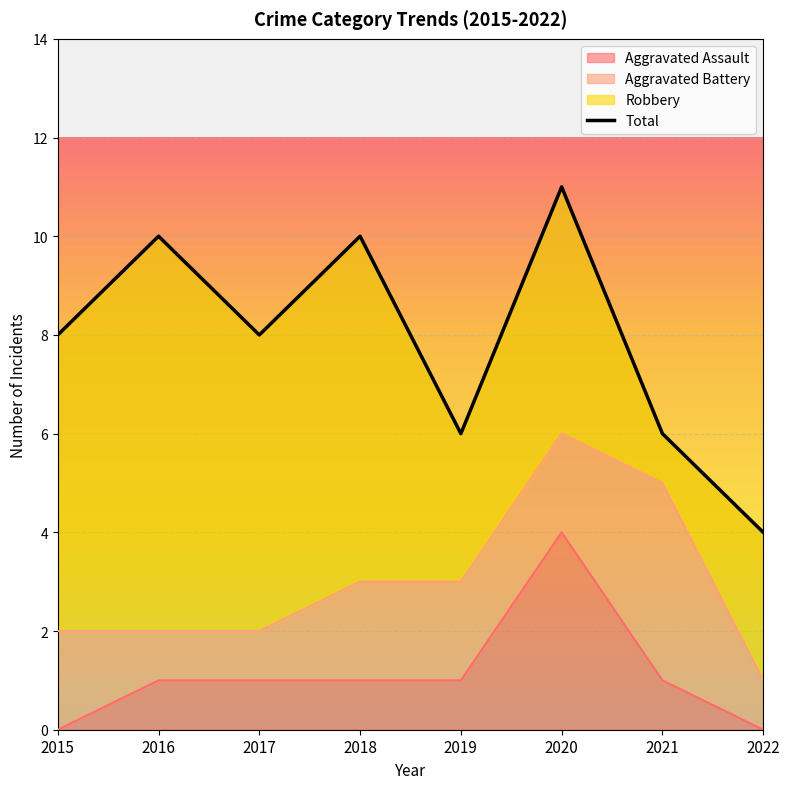

What is the total value across all series at 2017?

9